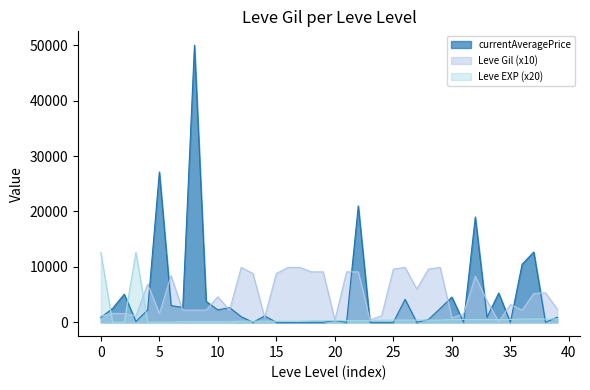

What is the difference between the maximum and second lowest values in the Leve Gil series?

9500